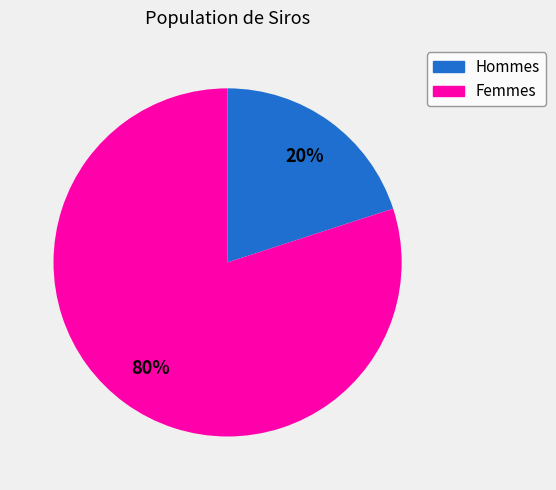

To the nearest percent, what is the average slice percentage?

50%